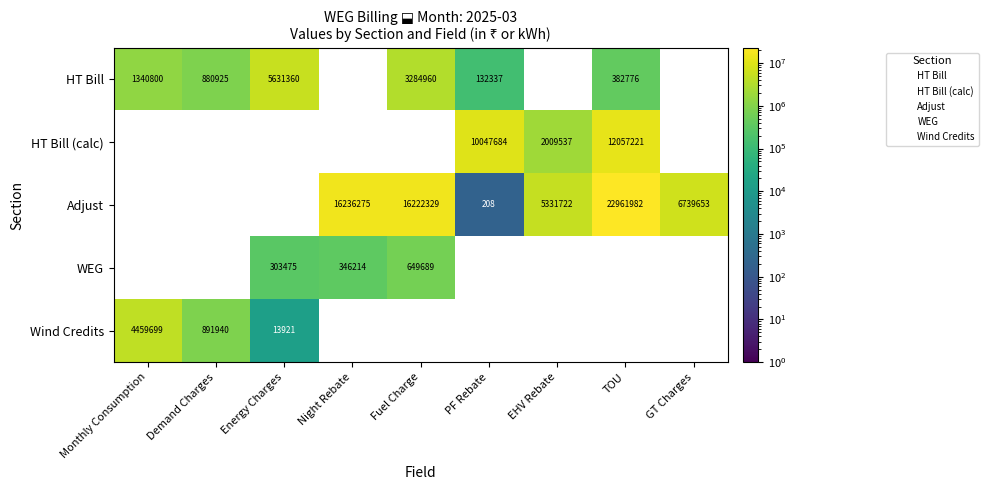

True or false: HT Bill (calc) has a value of 21495494 at TOU.

False